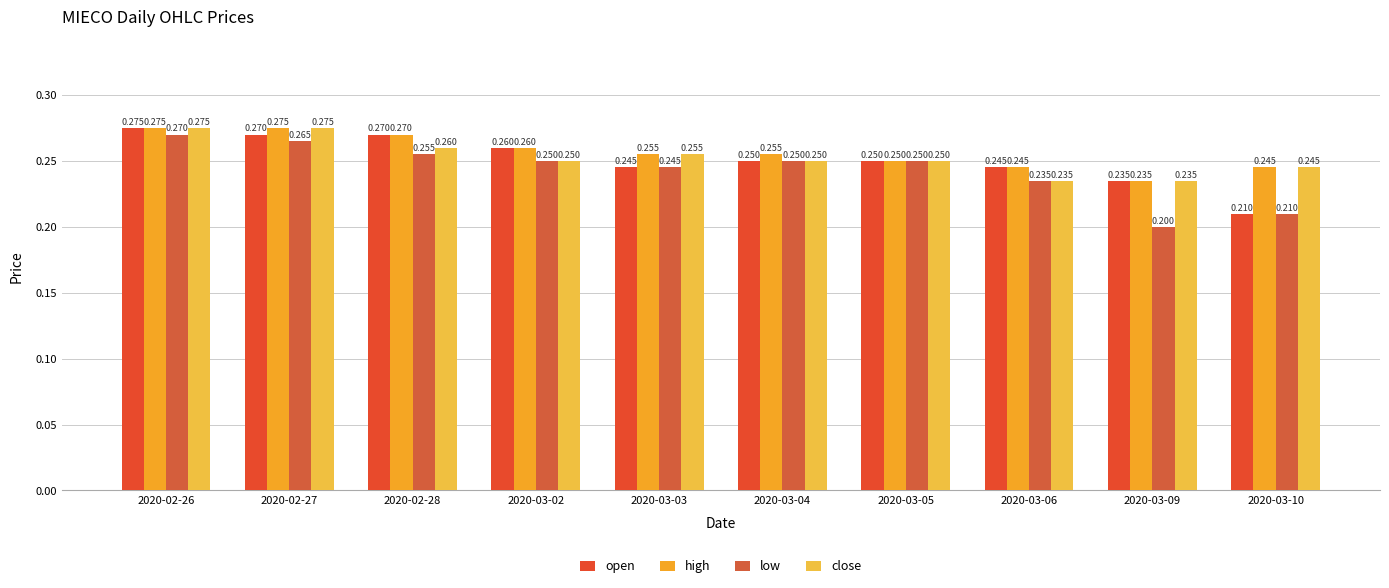

Reading left to right, transcribe all the data shown in this chart.

open: 0.3	0.3	0.3	0.3	0.2	0.2	0.2	0.2	0.2	0.2
high: 0.3	0.3	0.3	0.3	0.3	0.3	0.2	0.2	0.2	0.2
low: 0.3	0.3	0.3	0.2	0.2	0.2	0.2	0.2	0.2	0.2
close: 0.3	0.3	0.3	0.2	0.3	0.2	0.2	0.2	0.2	0.2